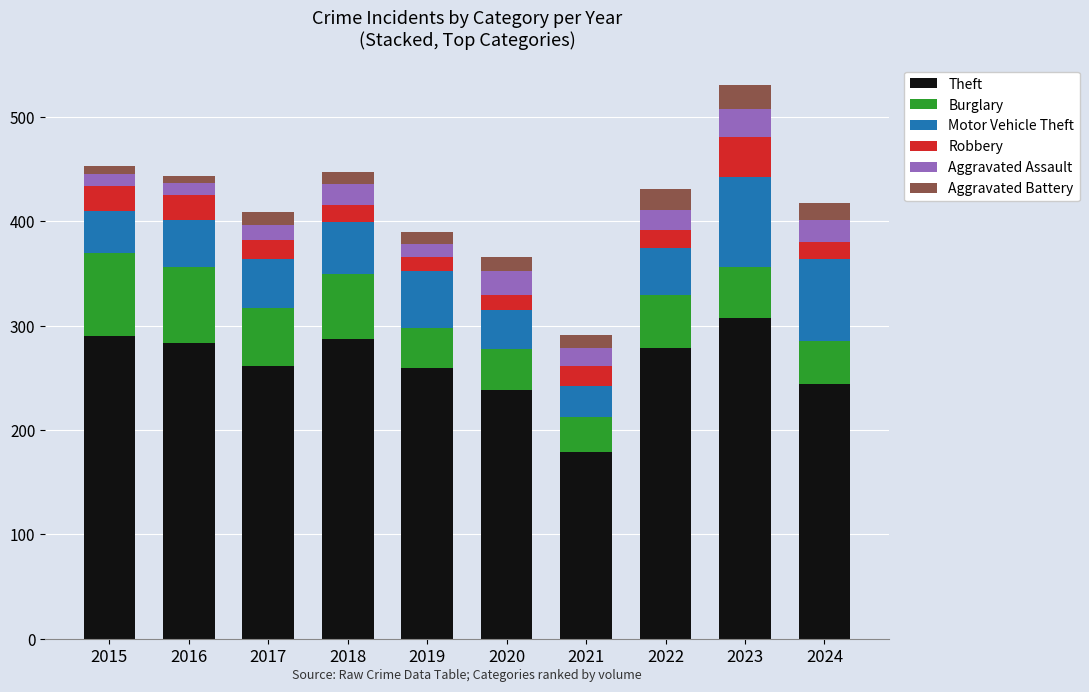

What is the sum of all Theft values?

2627